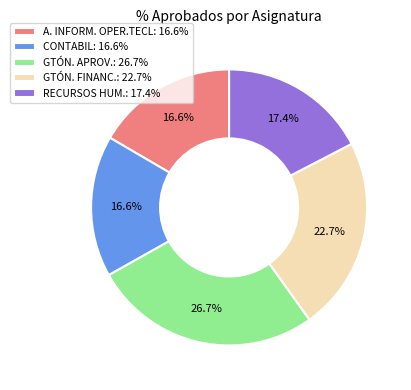

What is the total percentage of CONTABIL: 16.6% and RECURSOS HUM.: 17.4%?

34.0%